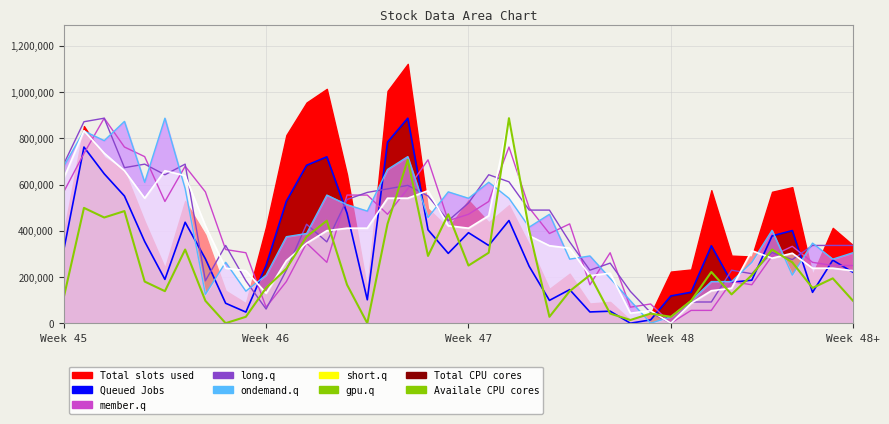

In short.q line, how many points are lower than both neighbors (excluding endpoints)?

7